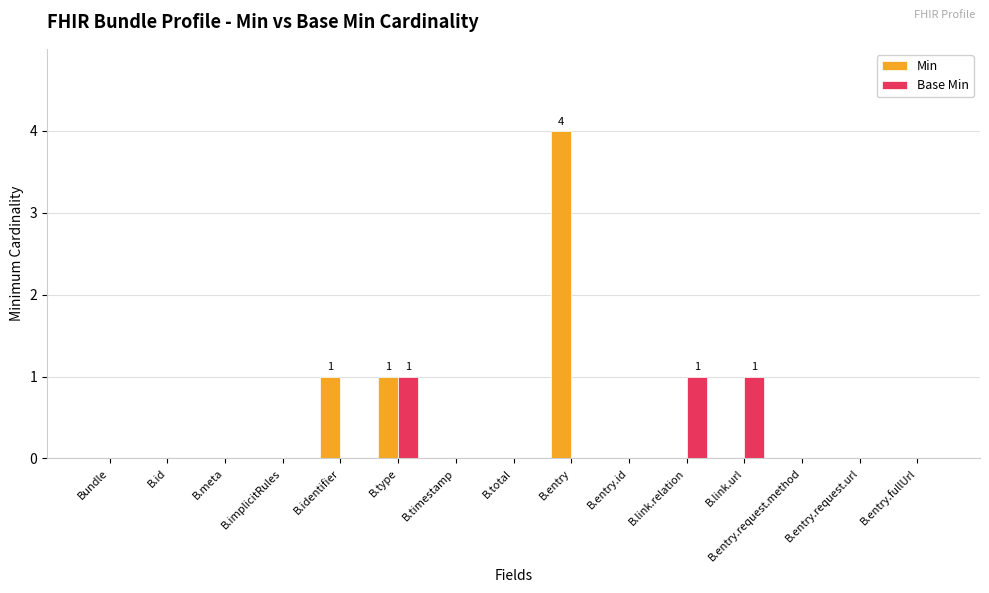

Reading left to right, what are all the values shown in this chart?

Min: Bundle=0	B.id=0	B.meta=0	B.implicitRules=0	B.identifier=1	B.type=1	B.timestamp=0	B.total=0	B.entry=4	B.entry.id=0	B.link.relation=0	B.link.url=0	B.entry.request.method=0	B.entry.request.url=0	B.entry.fullUrl=0
Base Min: Bundle=0	B.id=0	B.meta=0	B.implicitRules=0	B.identifier=0	B.type=1	B.timestamp=0	B.total=0	B.entry=0	B.entry.id=0	B.link.relation=1	B.link.url=1	B.entry.request.method=0	B.entry.request.url=0	B.entry.fullUrl=0